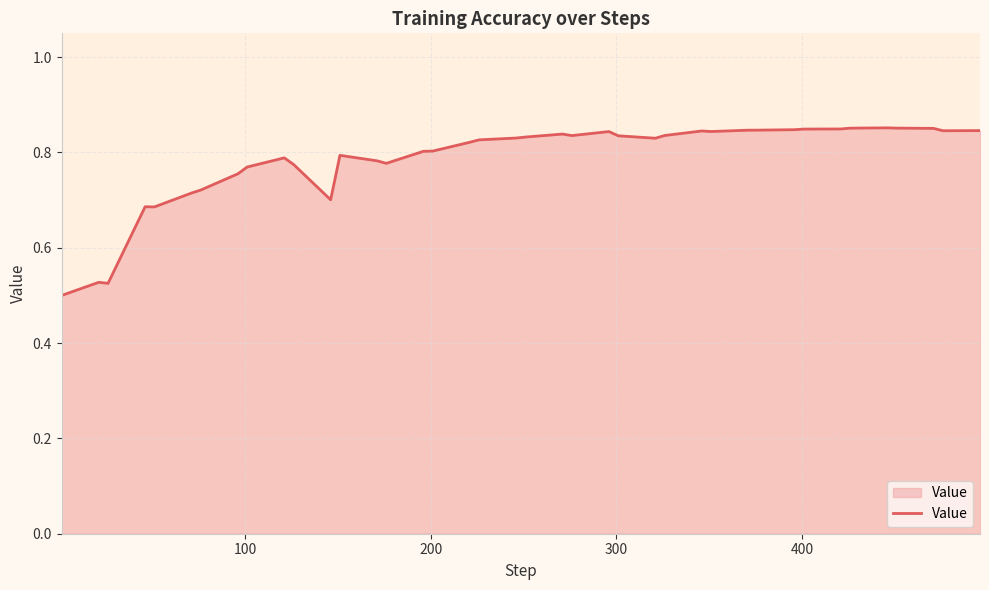

How many lines are shown in the chart?

1